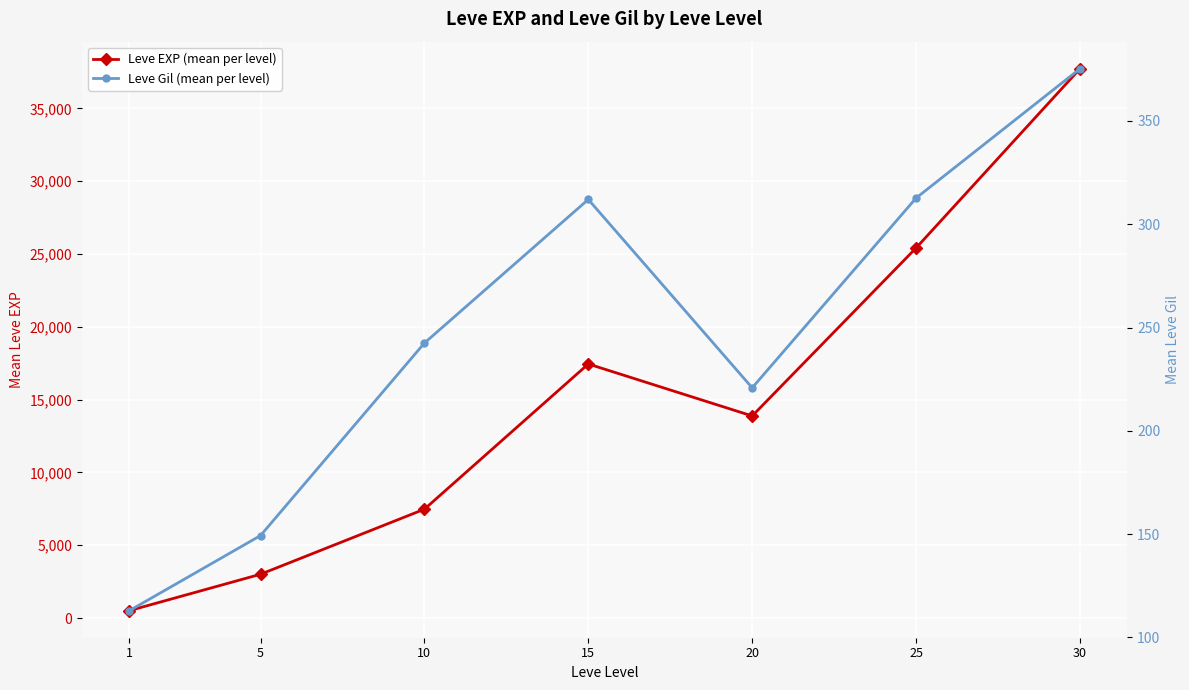

What is the highest value of the Leve EXP (mean per level) series?

37715.0